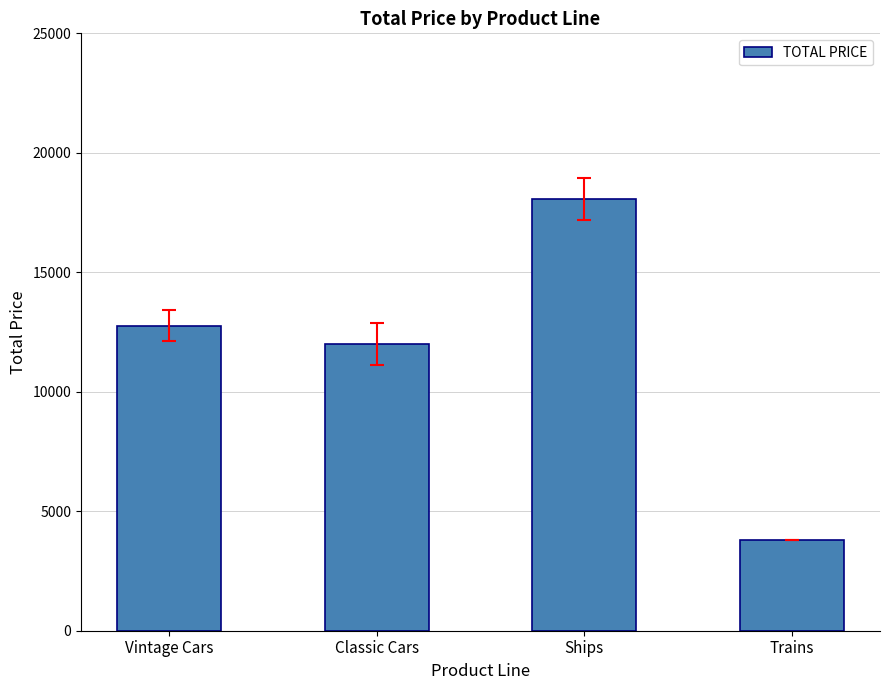

What is the sum of the values at Ships and Vintage Cars?

30814.2